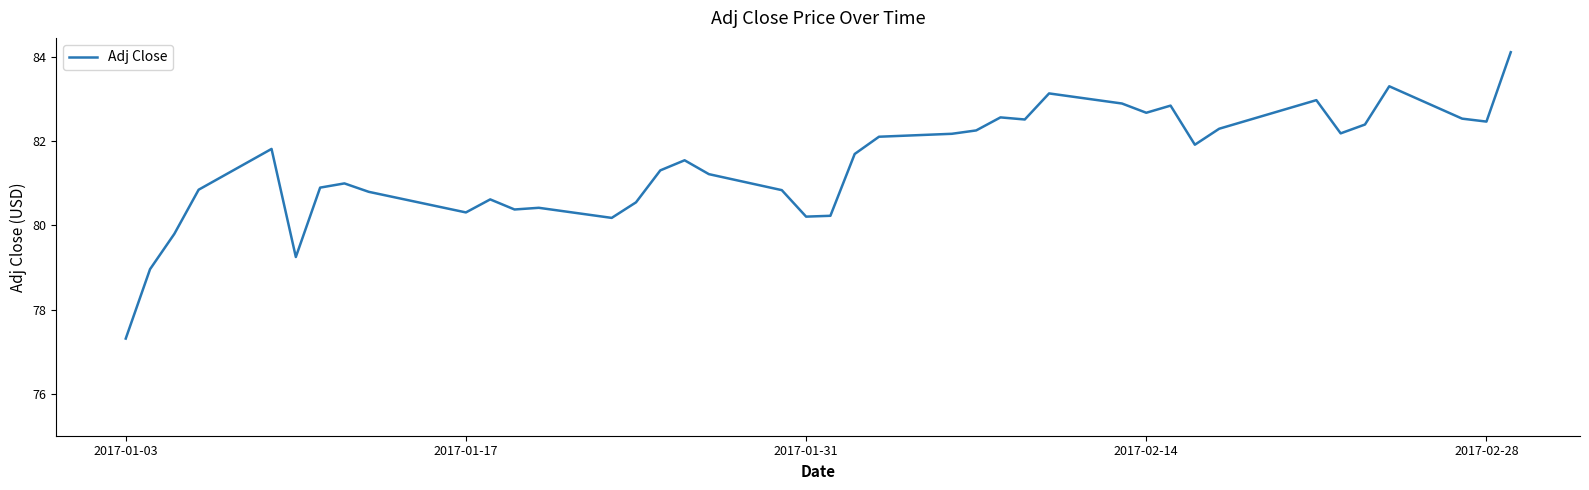

True or false: there are more than 0 points higher than both neighbors.

True